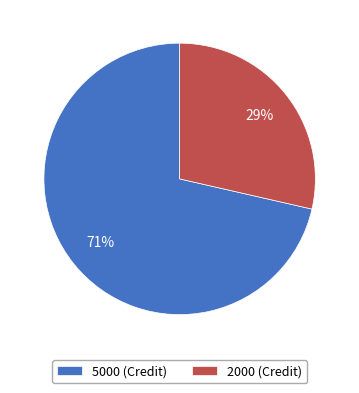

What is the majority slice?

5000